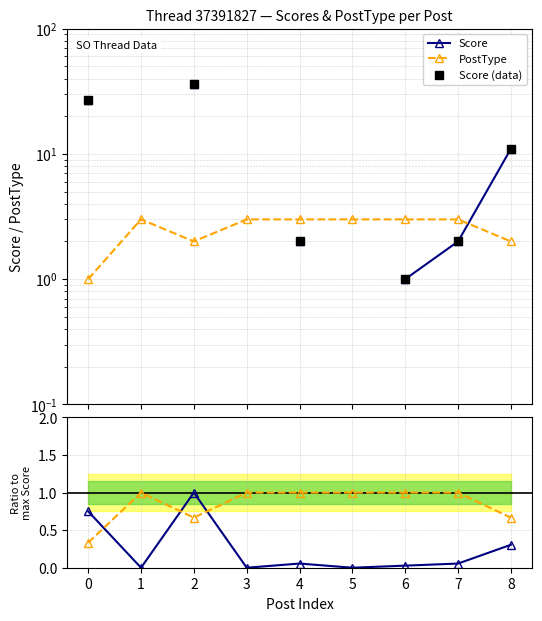

What is the average value of the PostType series?

2.6